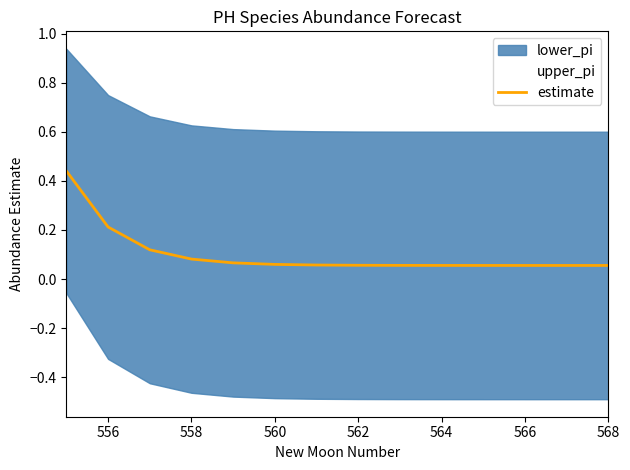

What is the greatest value displayed?

0.4